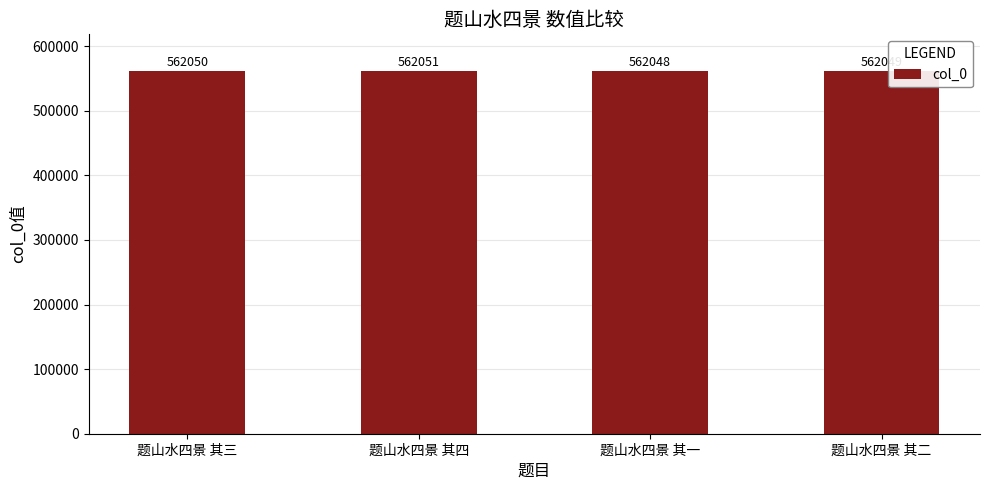

Approximately how many times larger is the value at 题山水四景 其一 compared to 题山水四景 其三?

1.0